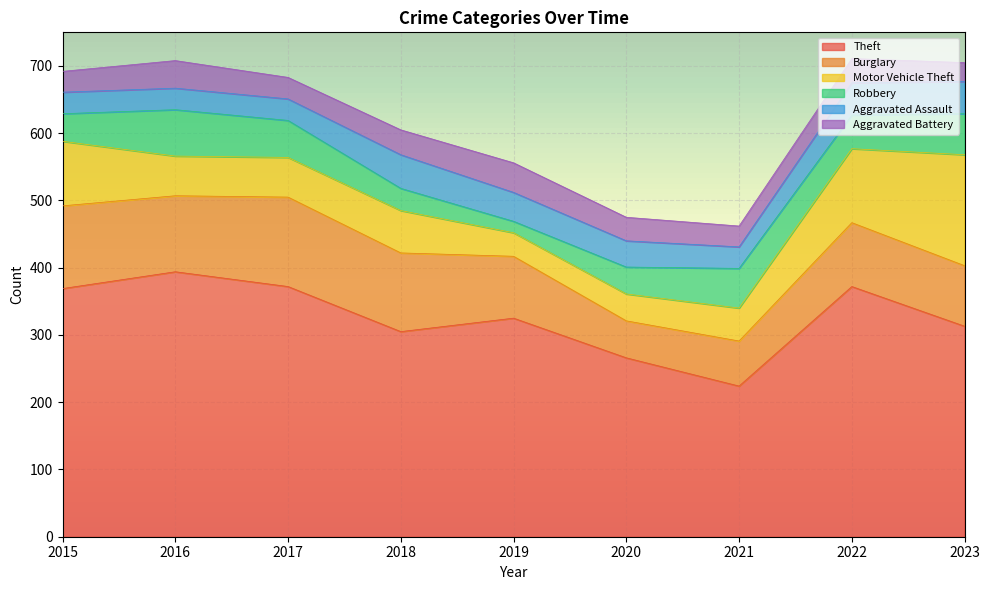

What is the sum of the Burglary values at 2015 and 2022?

218